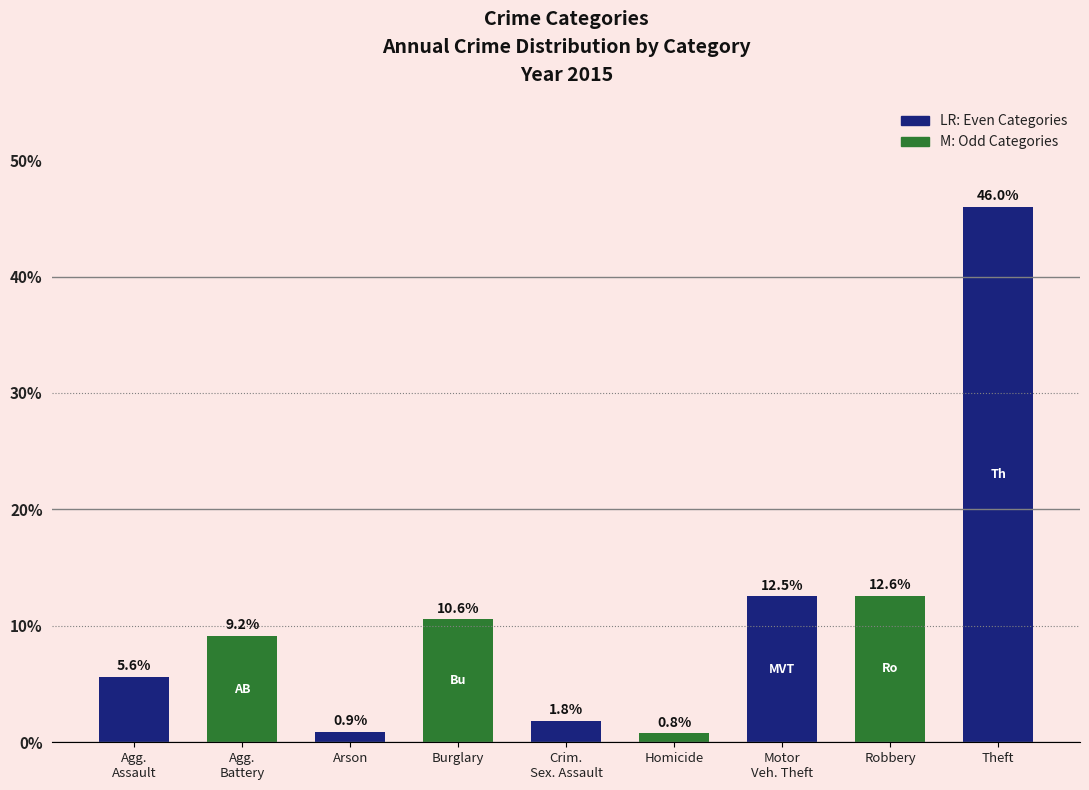

The chart shows a value of 0.8 at Homicide. True or false?

True